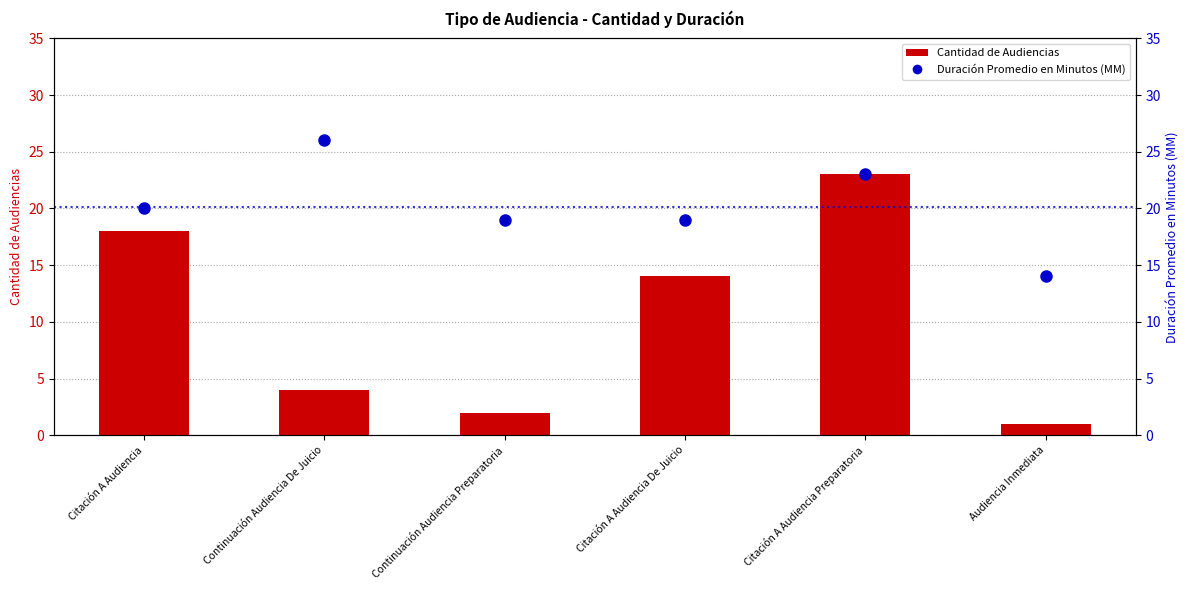

The value of Cantidad de Audiencias at Audiencia Inmediata is 1. True or false?

True